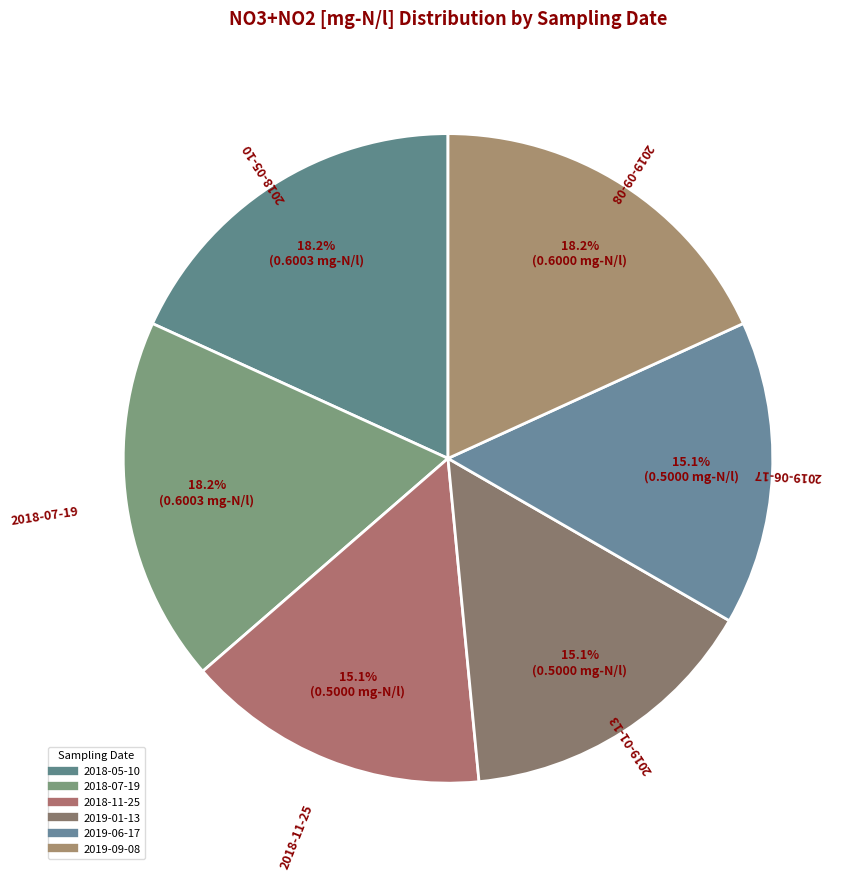

To the nearest percent, what is the combined percentage of 2019-06-17 and 2018-05-10?

33%